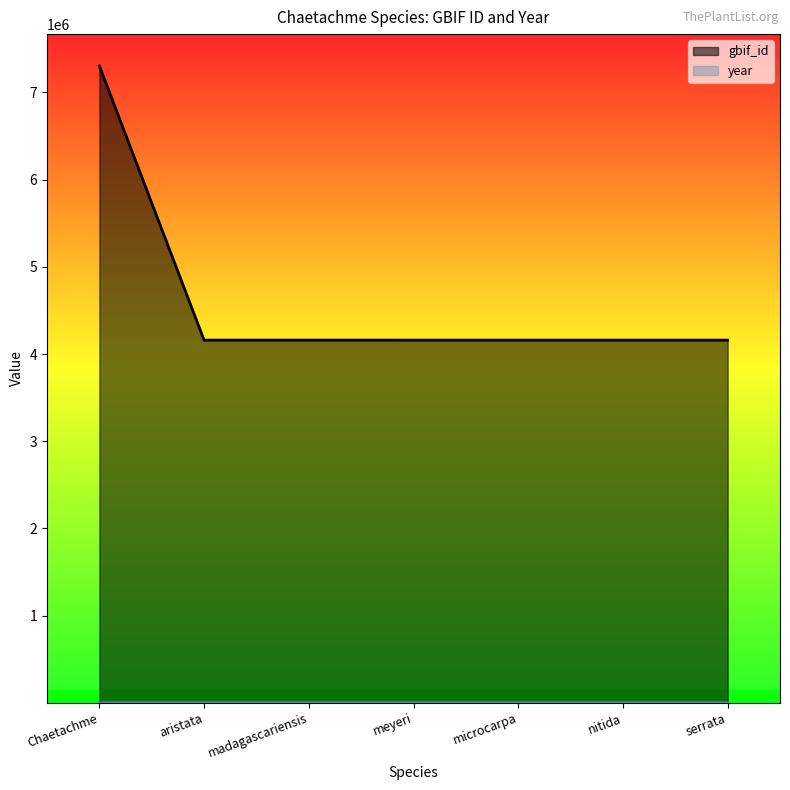

Where is the first local minimum for year?

meyeri